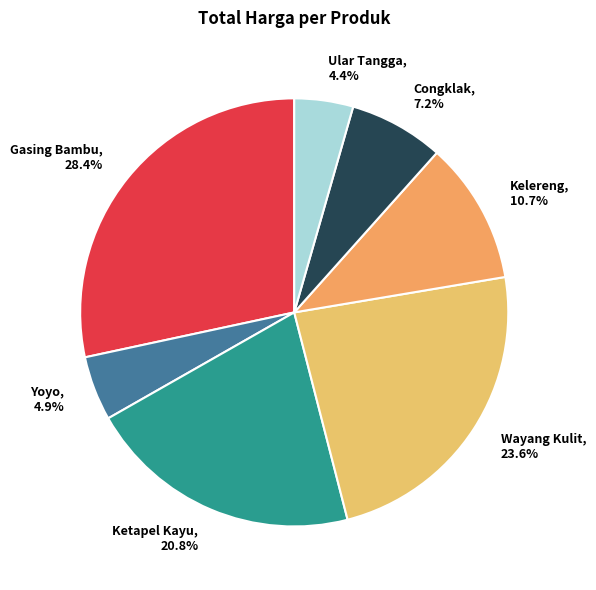

What portion of the pie excludes Ular Tangga?

95.6%